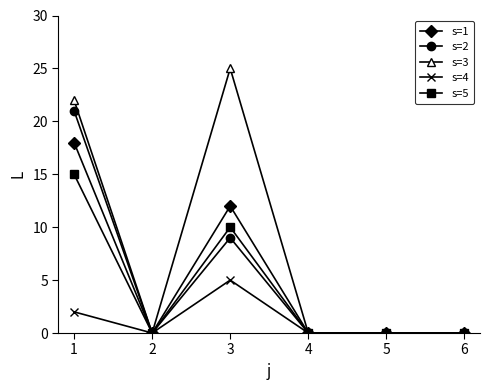

The value of s=4 at 6 is 2. True or false?

False